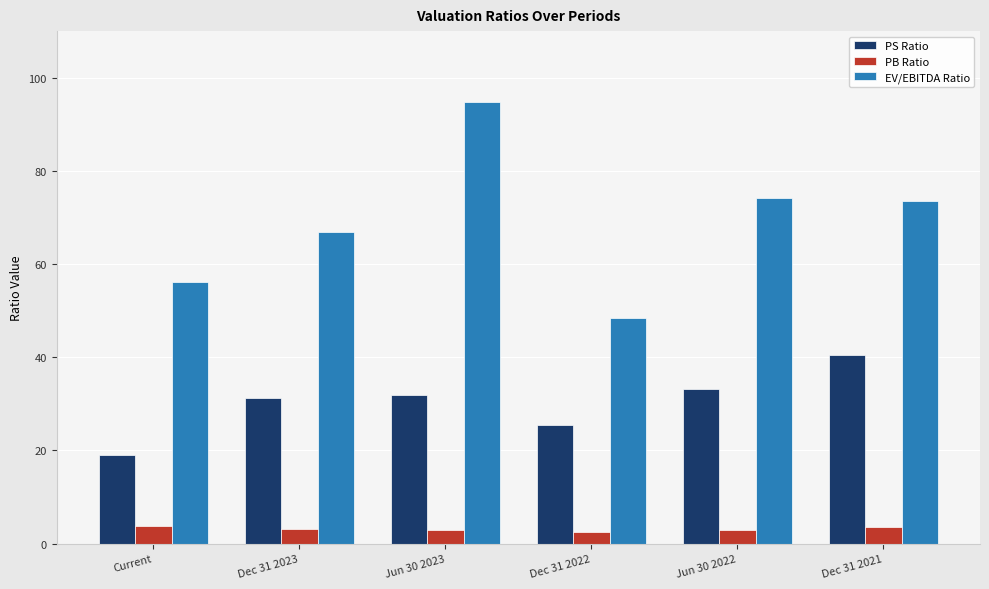

Are the bars grouped side by side (vs. stacked)?

Yes